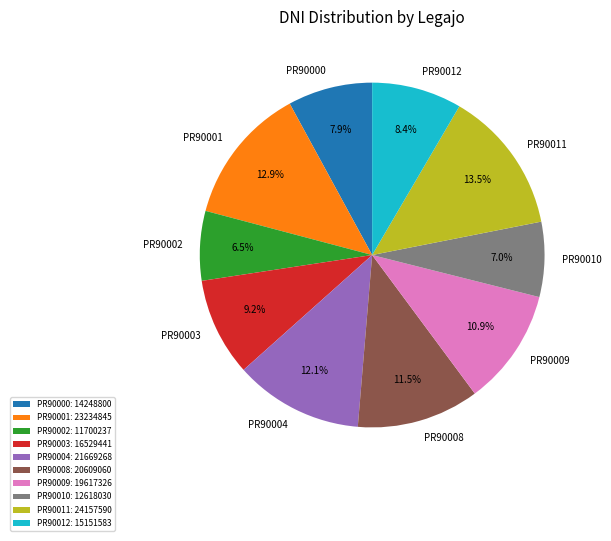

To the nearest percent, what percentage of the pie is PR90001?

13%